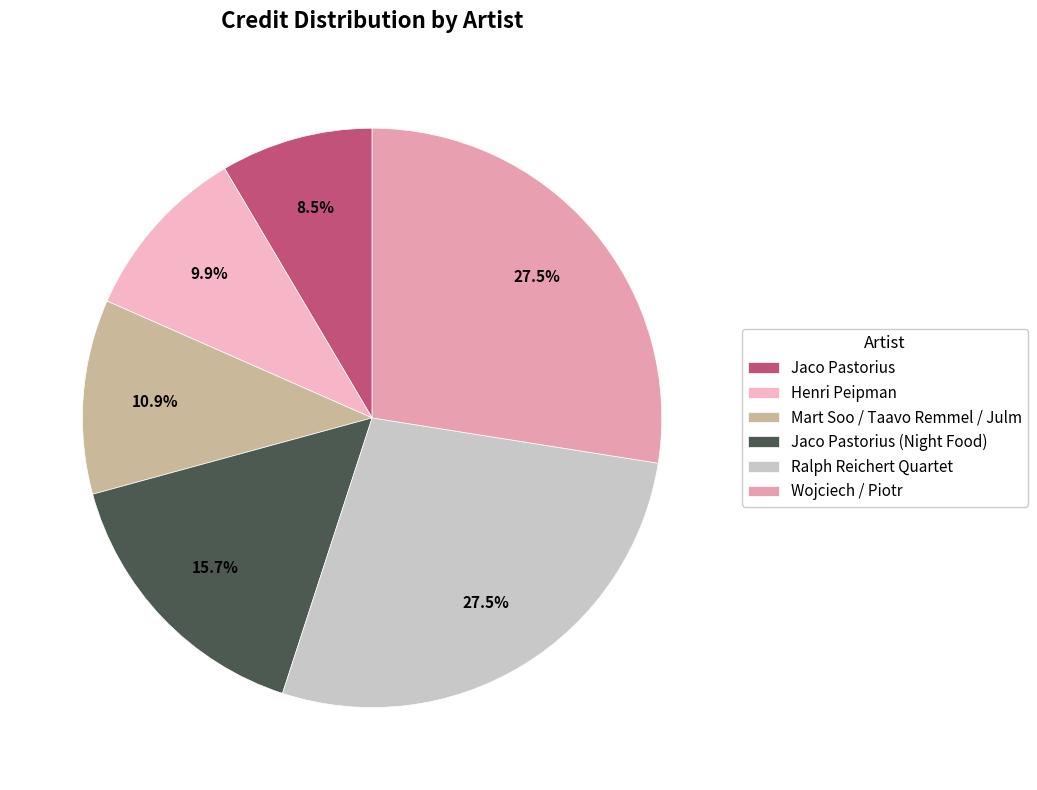

Which slice is the largest?

Wojciech / Piotr (631669/1281936)